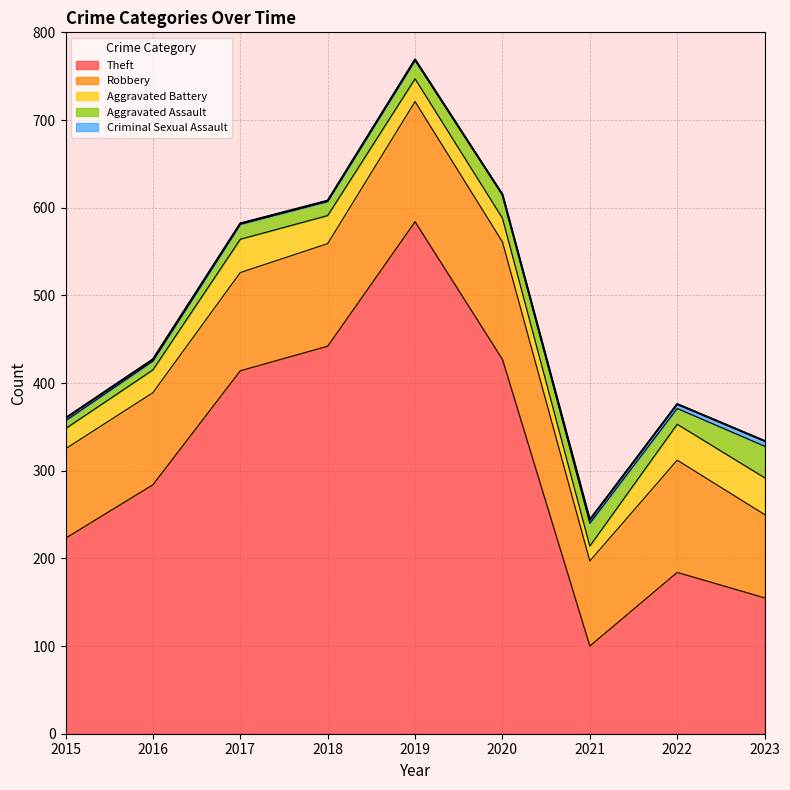

Reading left to right, list all the values displayed in this chart.

Theft: 2015=223	2016=284	2017=414	2018=442	2019=584	2020=427	2021=100	2022=184	2023=155
Robbery: 2015=102	2016=105	2017=112	2018=117	2019=137	2020=134	2021=97	2022=128	2023=95
Aggravated Battery: 2015=23	2016=26	2017=38	2018=32	2019=26	2020=27	2021=17	2022=41	2023=42
Aggravated Assault: 2015=9	2016=10	2017=17	2018=16	2019=21	2020=27	2021=26	2022=18	2023=36
Criminal Sexual Assault: 2015=3	2016=2	2017=1	2018=1	2019=1	2020=0	2021=4	2022=5	2023=6